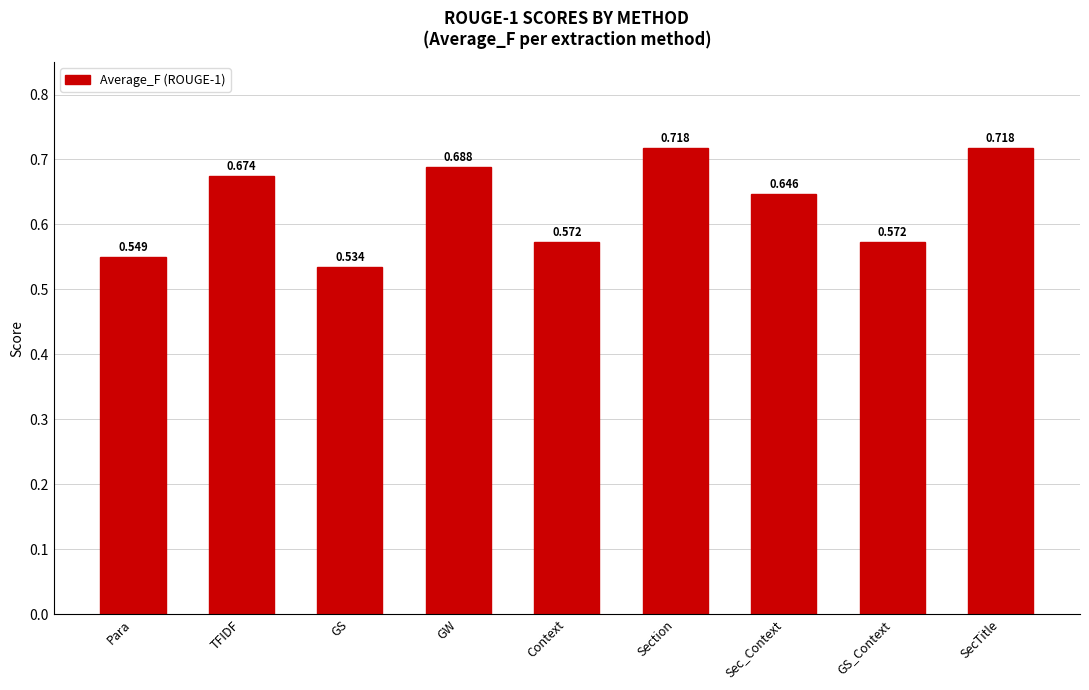

The value at Context is 0.2. True or false?

False